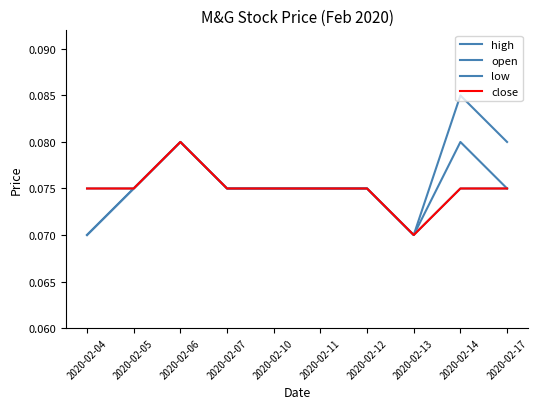

What is the sum of all high values?

0.8